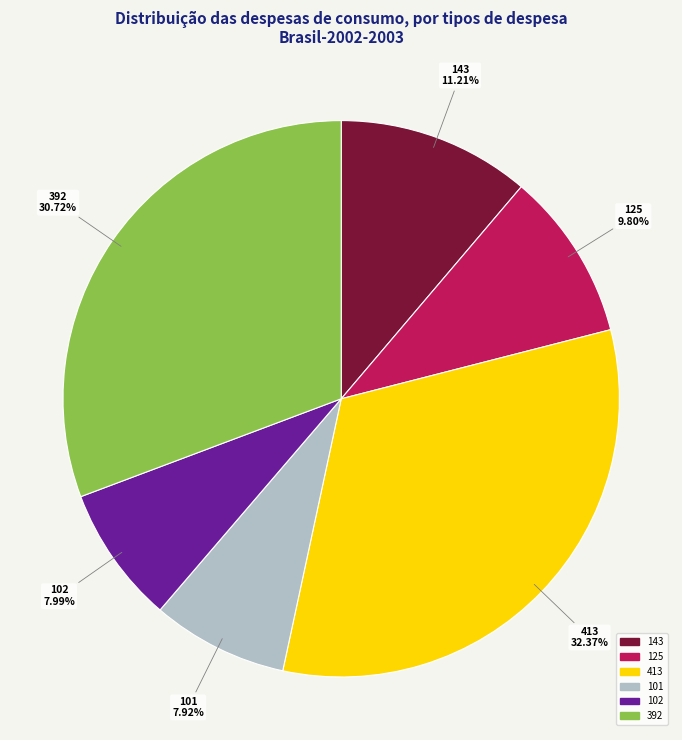

How many segments does this pie chart have?

6